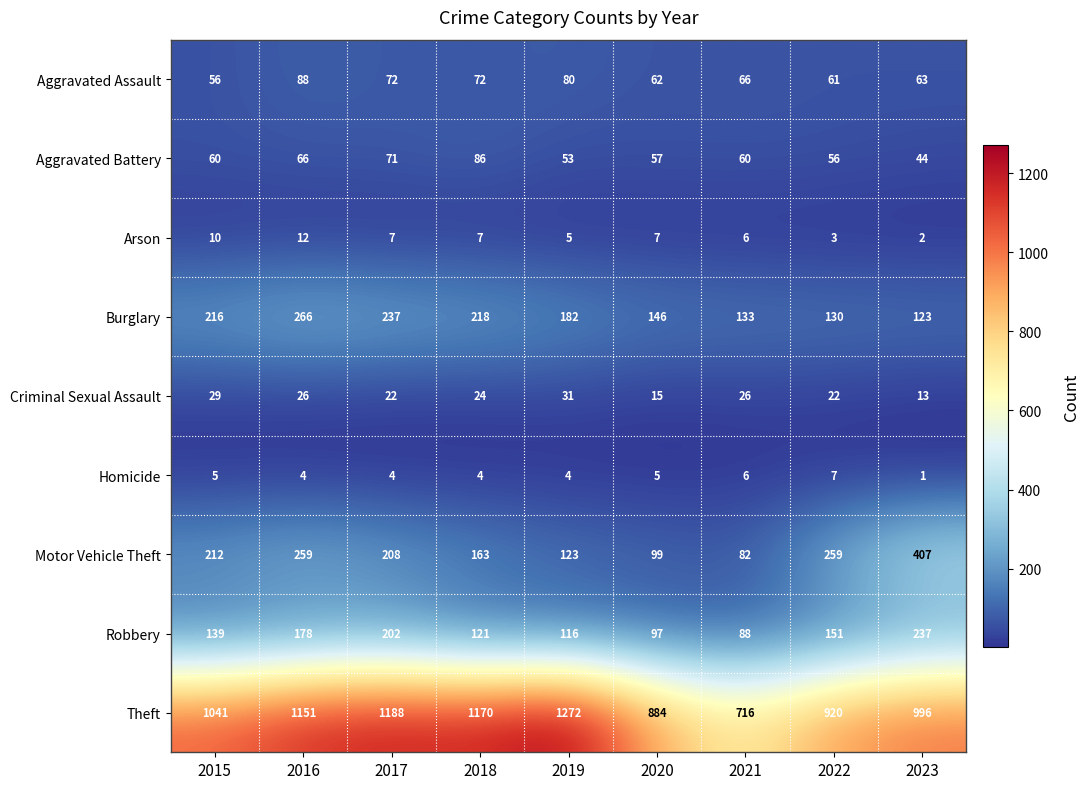

What is the spread (max minus min) of values at 2021?

710